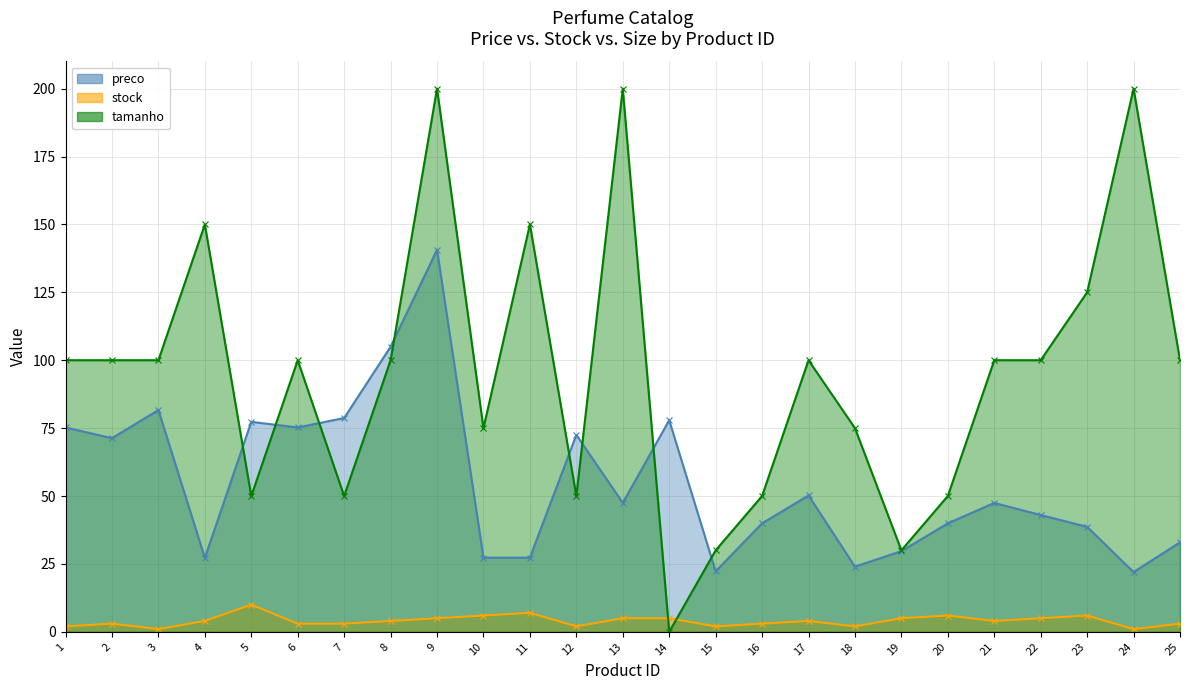

At which category does tamanho reach its first local valley?

5